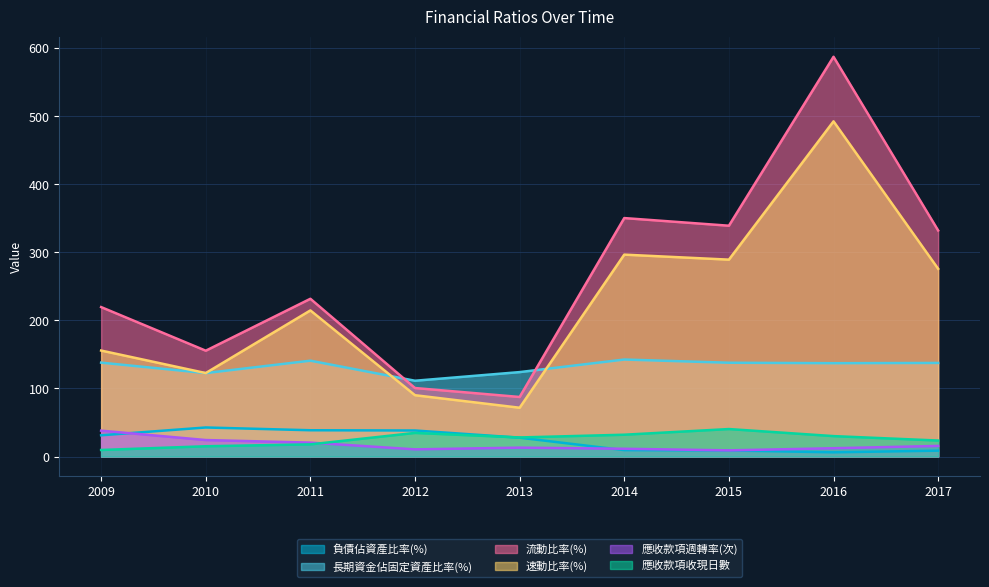

True or false: 長期資金佔固定資產比率(%) and 應收款項收現日數 intersect in this chart.

False